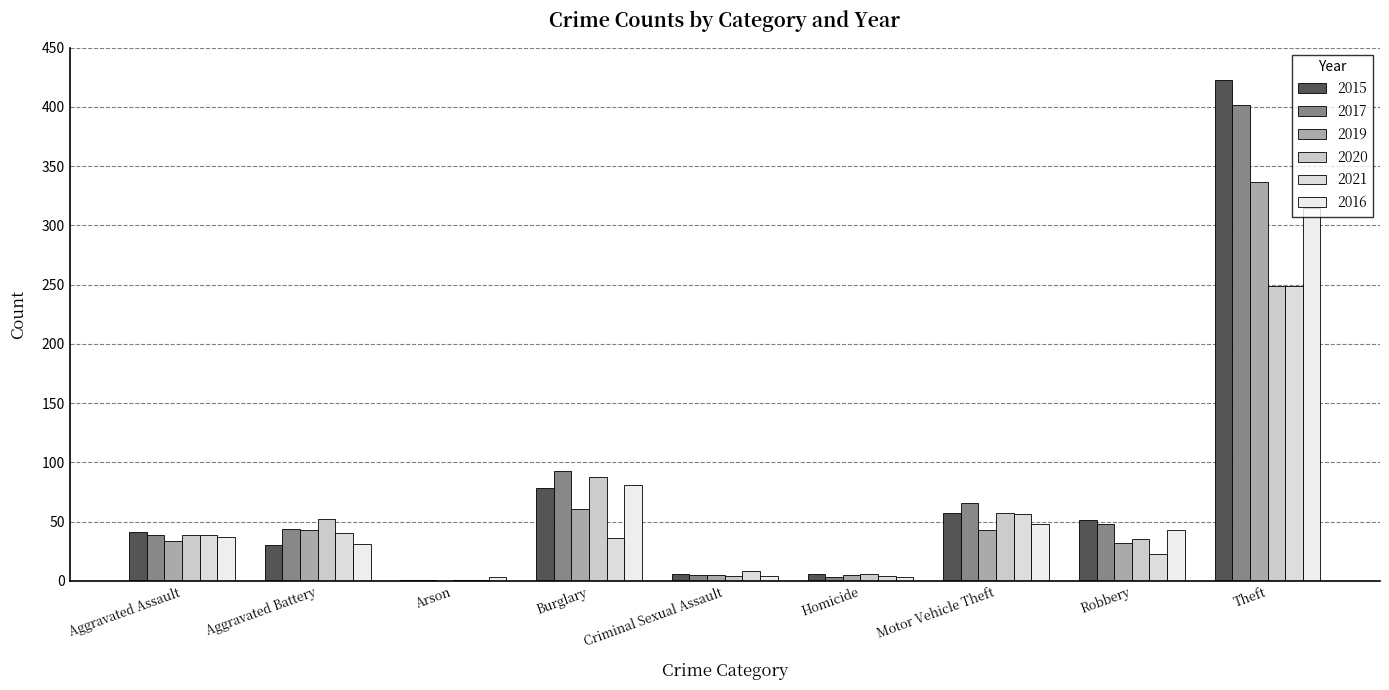

Reading left to right, transcribe all the data shown in this chart.

2015: Aggravated Assault=41	Aggravated Battery=30	Arson=1	Burglary=78	Criminal Sexual Assault=6	Homicide=6	Motor Vehicle Theft=57	Robbery=51	Theft=423
2017: Aggravated Assault=39	Aggravated Battery=44	Arson=1	Burglary=93	Criminal Sexual Assault=5	Homicide=3	Motor Vehicle Theft=66	Robbery=48	Theft=402
2019: Aggravated Assault=34	Aggravated Battery=43	Arson=0	Burglary=61	Criminal Sexual Assault=5	Homicide=5	Motor Vehicle Theft=43	Robbery=32	Theft=337
2020: Aggravated Assault=39	Aggravated Battery=52	Arson=1	Burglary=88	Criminal Sexual Assault=4	Homicide=6	Motor Vehicle Theft=57	Robbery=35	Theft=249
2021: Aggravated Assault=39	Aggravated Battery=40	Arson=1	Burglary=36	Criminal Sexual Assault=8	Homicide=4	Motor Vehicle Theft=56	Robbery=23	Theft=249
2016: Aggravated Assault=37	Aggravated Battery=31	Arson=3	Burglary=81	Criminal Sexual Assault=4	Homicide=3	Motor Vehicle Theft=48	Robbery=43	Theft=315